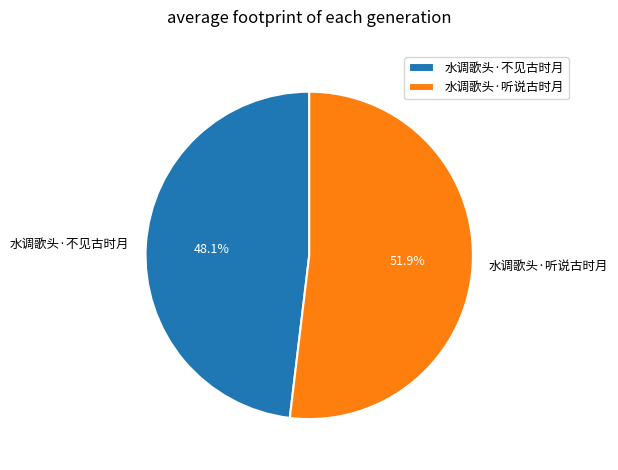

Which category has the biggest portion of the pie?

水调歌头·听说古时月